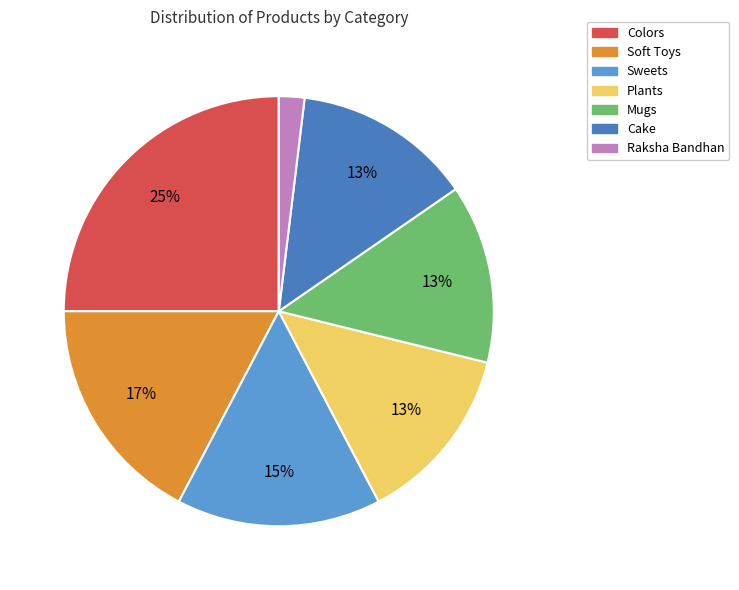

To the nearest percent, what is the combined percentage of Cake and Soft Toys?

31%